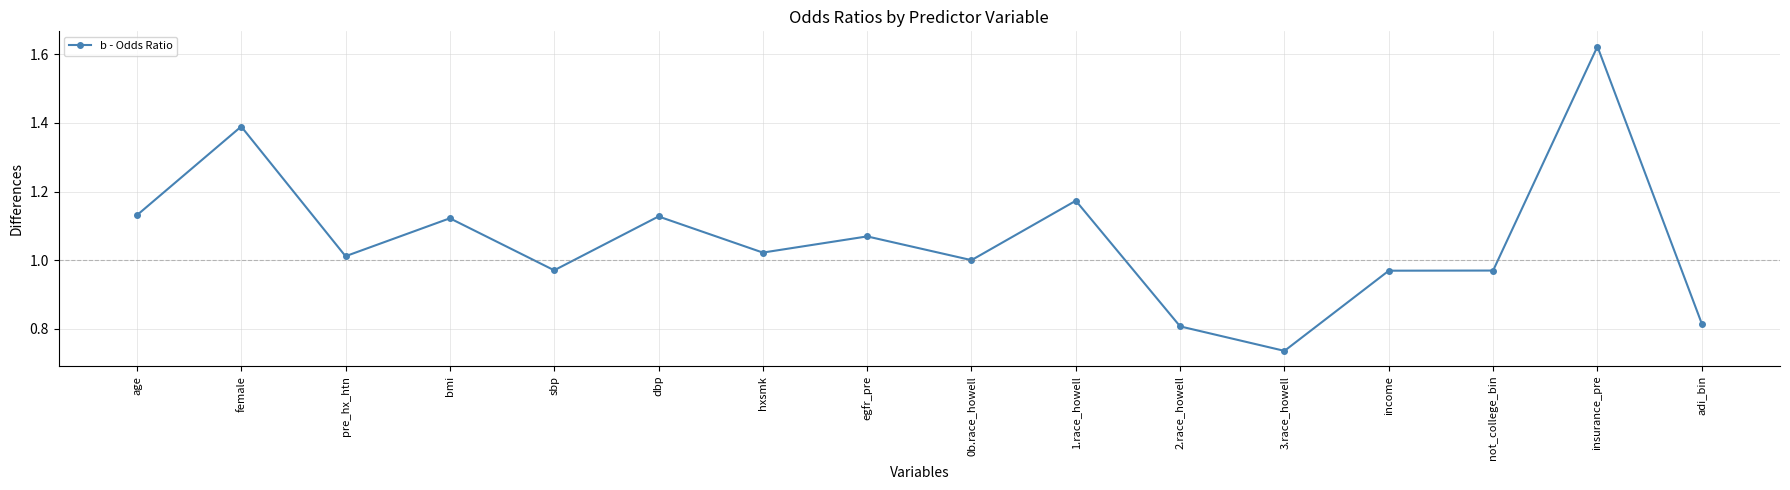

Which label corresponds to the largest value in the chart?

insurance_pre